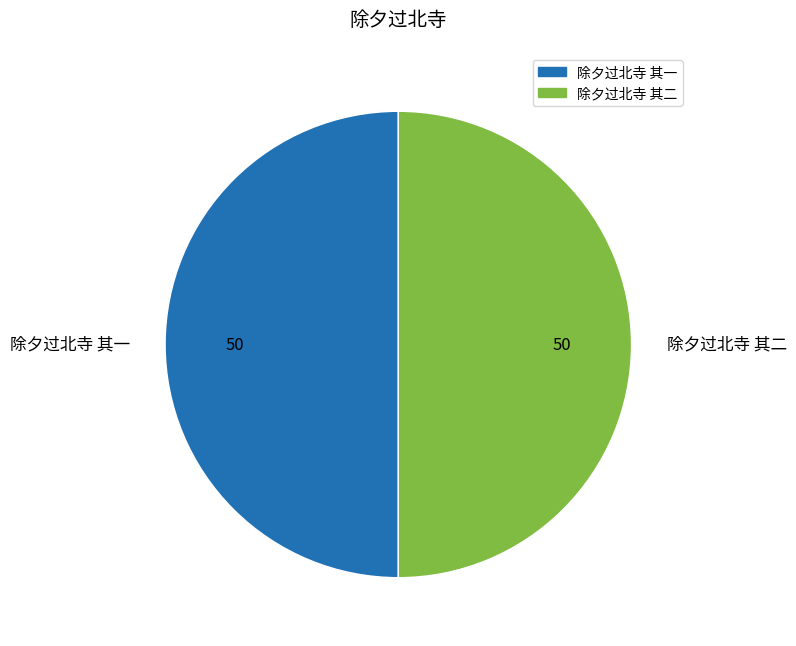

What is the ratio of the value at 除夕过北寺 其一 to the value at 除夕过北寺 其二?

1.0